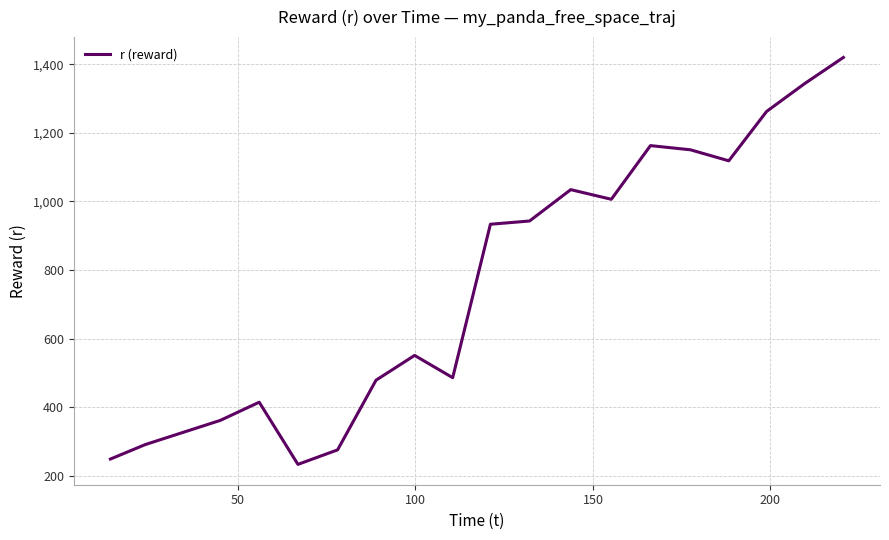

True or false: the data has more than 2 interior local peaks.

True